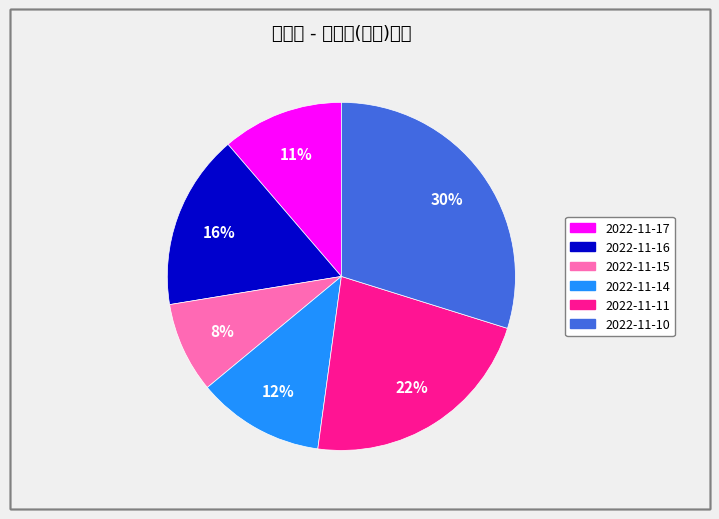

How many segments does this pie chart have?

6